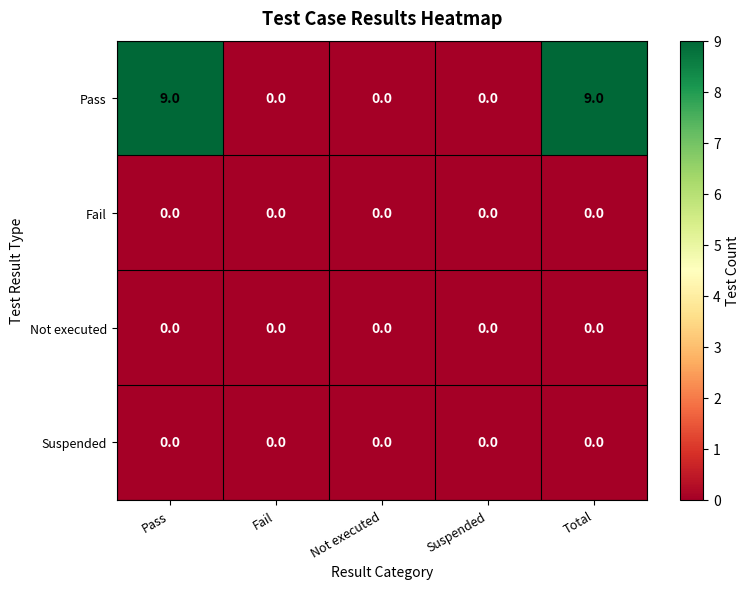

Reading right to left, what are all the values shown in this chart?

Pass: Total=9	Suspended=0	Not executed=0	Fail=0	Pass=9
Fail: Total=0	Suspended=0	Not executed=0	Fail=0	Pass=0
Not executed: Total=0	Suspended=0	Not executed=0	Fail=0	Pass=0
Suspended: Total=0	Suspended=0	Not executed=0	Fail=0	Pass=0